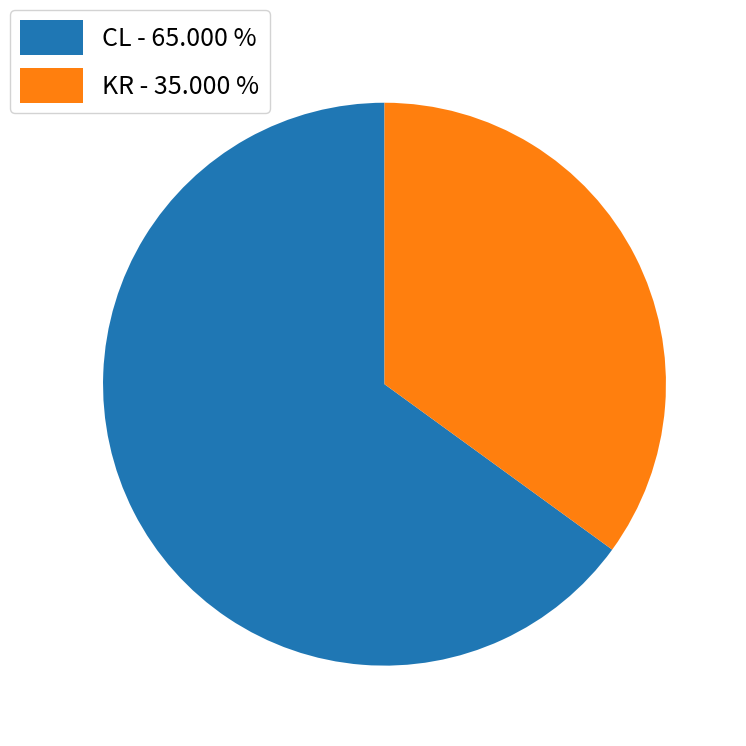

What is the smallest slice in the pie chart?

KR